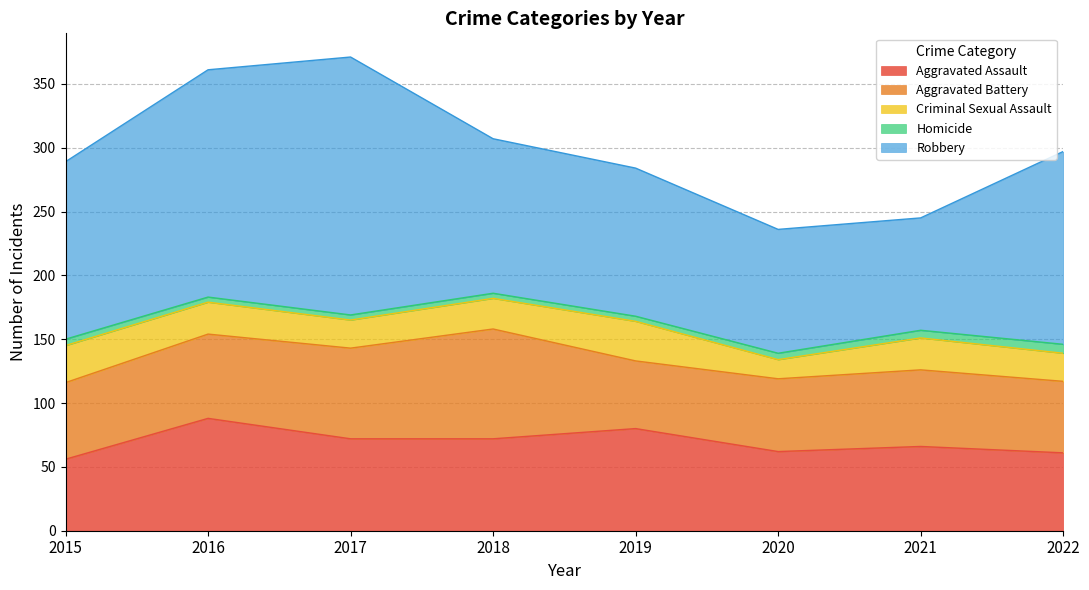

How many lines are shown in the chart?

5